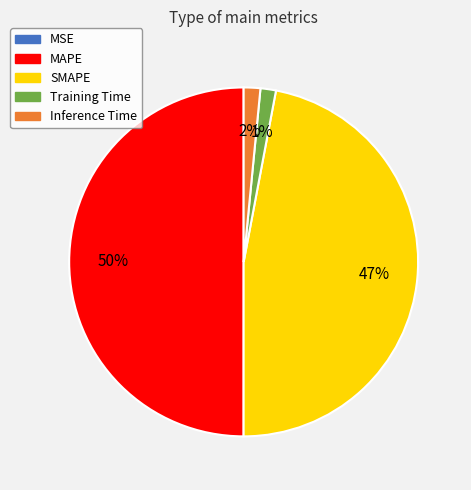

Which has a higher value, MAPE or SMAPE?

MAPE